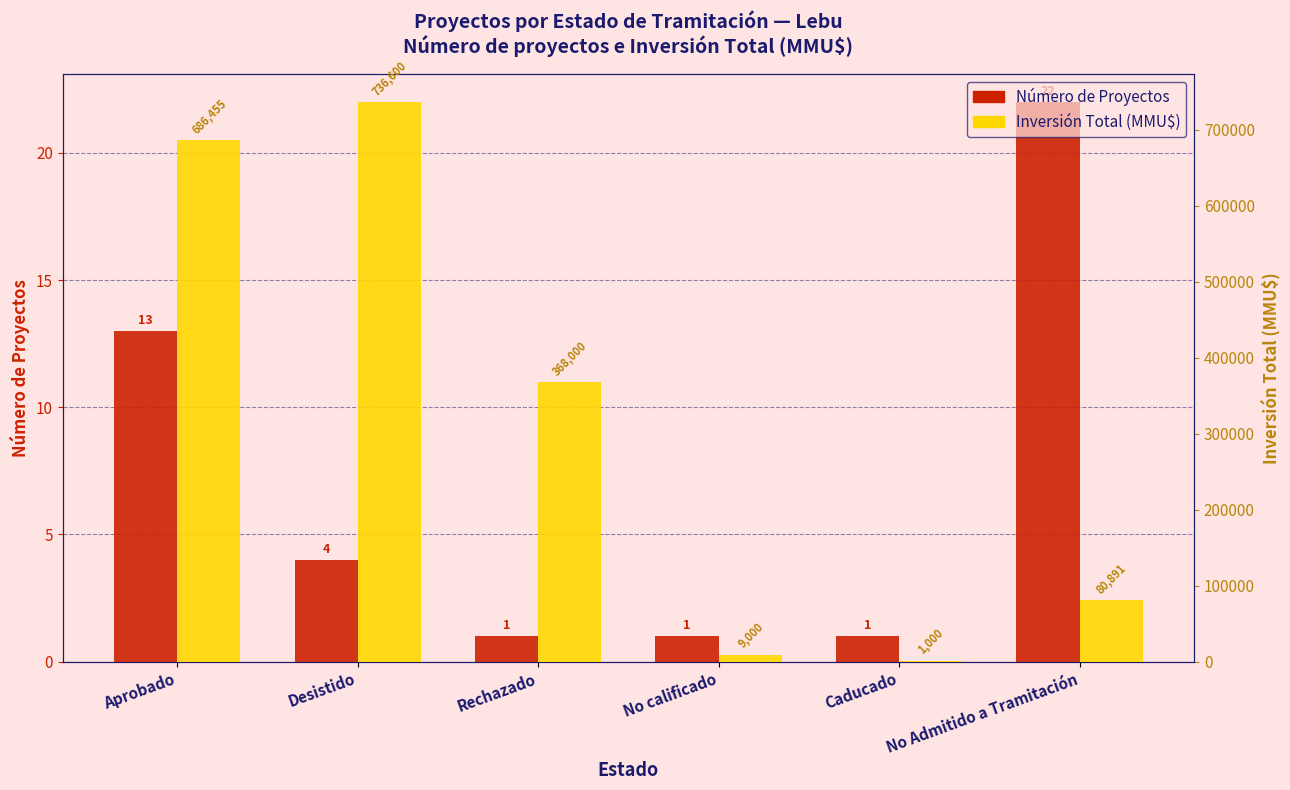

At which category does the chart reach its minimum across all series?

Rechazado